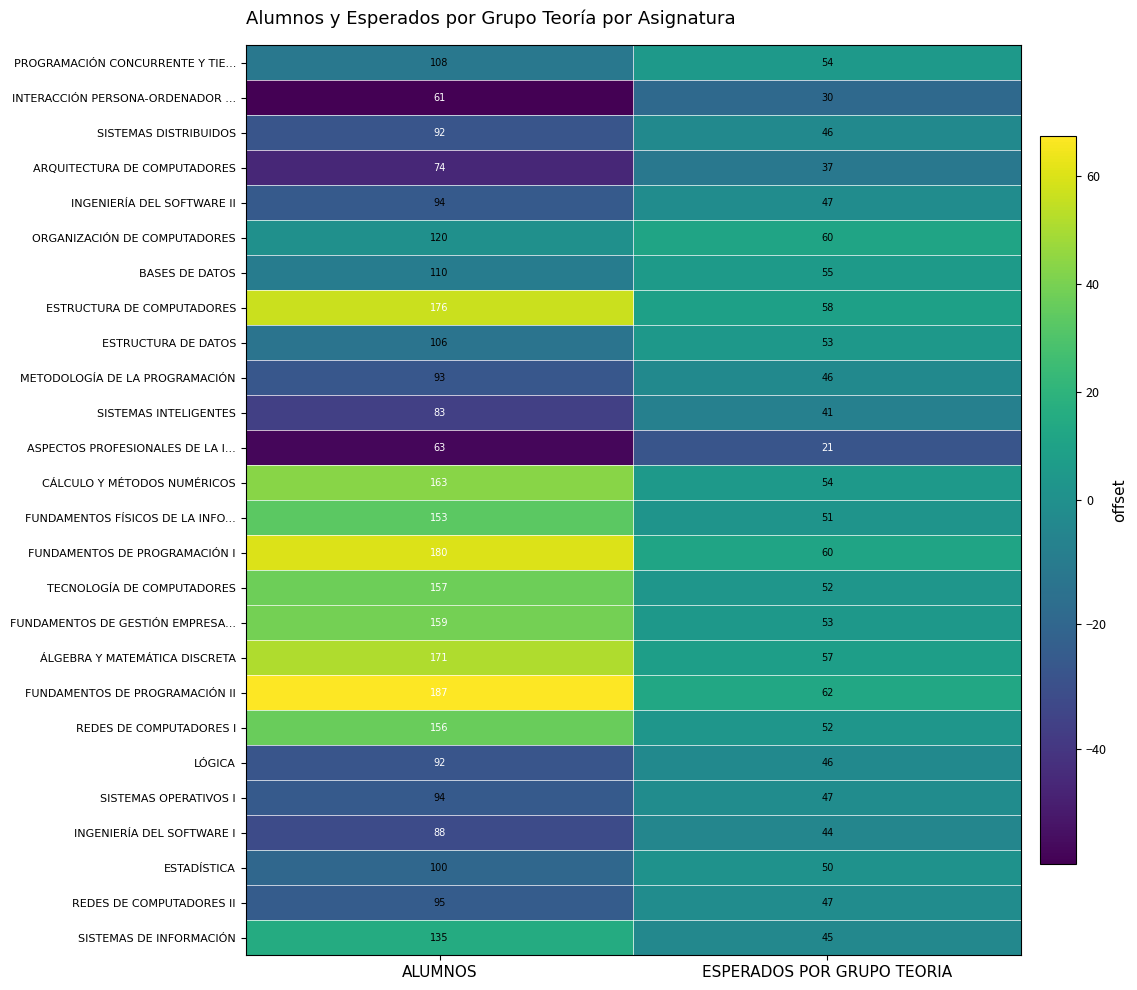

Between ALUMNOS and ESPERADOS POR GRUPO TEORIA, which series saw the biggest shift?

FUNDAMENTOS DE PROGRAMACIÓN II